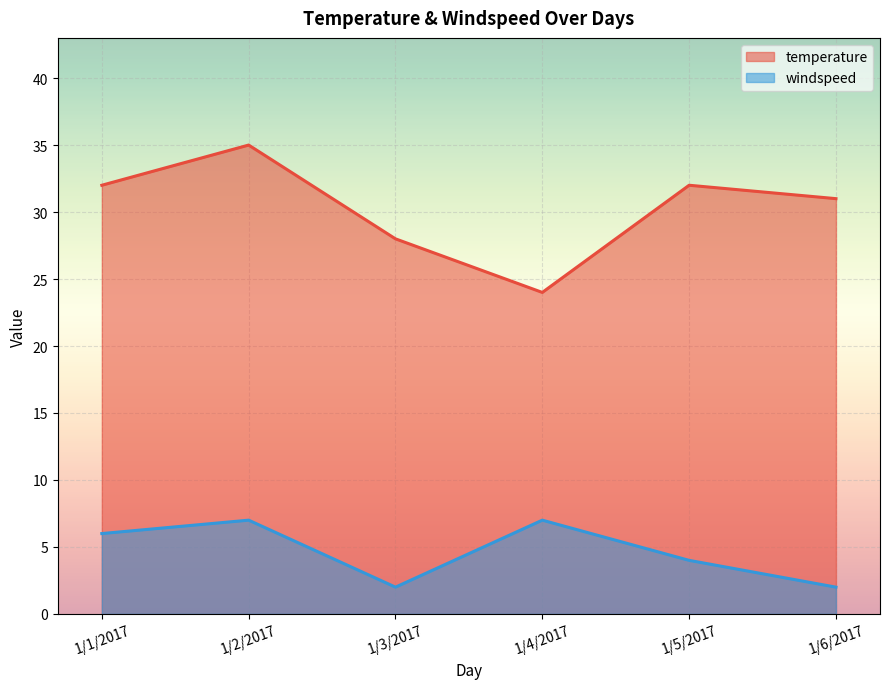

What position from the right is 1/2/2017?

5